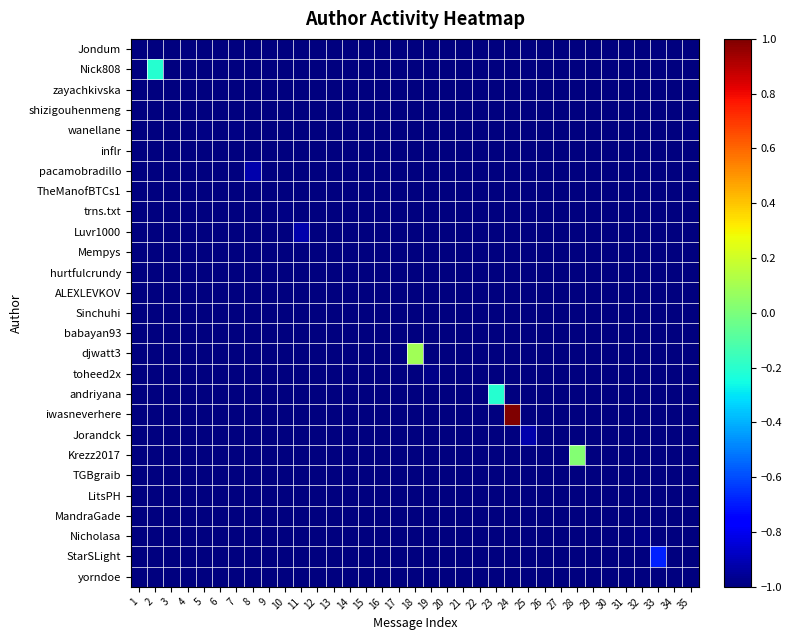

Reading right to left, extract all data points from this chart.

Jondum: 35=-1.0	34=-1.0	33=-1.0	32=-1.0	31=-1.0	30=-1.0	29=-1.0	28=-1.0	27=-1.0	26=-1.0	25=-1.0	24=-1.0	23=-1.0	22=-1.0	21=-1.0	20=-1.0	19=-1.0	18=-1.0	17=-1.0	16=-1.0	15=-1.0	14=-1.0	13=-1.0	12=-1.0	11=-1.0	10=-1.0	9=-1.0	8=-1.0	7=-1.0	6=-1.0	5=-1.0	4=-1.0	3=-1.0	2=-1.0	1=-1.0
Nick808: 35=-1.0	34=-1.0	33=-1.0	32=-1.0	31=-1.0	30=-1.0	29=-1.0	28=-1.0	27=-1.0	26=-1.0	25=-1.0	24=-1.0	23=-1.0	22=-1.0	21=-1.0	20=-1.0	19=-1.0	18=-1.0	17=-1.0	16=-1.0	15=-1.0	14=-1.0	13=-1.0	12=-1.0	11=-1.0	10=-1.0	9=-1.0	8=-1.0	7=-1.0	6=-1.0	5=-1.0	4=-1.0	3=-1.0	2=-0.2	1=-1.0
zayachkivska: 35=-1.0	34=-1.0	33=-1.0	32=-1.0	31=-1.0	30=-1.0	29=-1.0	28=-1.0	27=-1.0	26=-1.0	25=-1.0	24=-1.0	23=-1.0	22=-1.0	21=-1.0	20=-1.0	19=-1.0	18=-1.0	17=-1.0	16=-1.0	15=-1.0	14=-1.0	13=-1.0	12=-1.0	11=-1.0	10=-1.0	9=-1.0	8=-1.0	7=-1.0	6=-1.0	5=-1.0	4=-1.0	3=-1.0	2=-1.0	1=-1.0
shizigouhenmeng: 35=-1.0	34=-1.0	33=-1.0	32=-1.0	31=-1.0	30=-1.0	29=-1.0	28=-1.0	27=-1.0	26=-1.0	25=-1.0	24=-1.0	23=-1.0	22=-1.0	21=-1.0	20=-1.0	19=-1.0	18=-1.0	17=-1.0	16=-1.0	15=-1.0	14=-1.0	13=-1.0	12=-1.0	11=-1.0	10=-1.0	9=-1.0	8=-1.0	7=-1.0	6=-1.0	5=-1.0	4=-1.0	3=-1.0	2=-1.0	1=-1.0
wanellane: 35=-1.0	34=-1.0	33=-1.0	32=-1.0	31=-1.0	30=-1.0	29=-1.0	28=-1.0	27=-1.0	26=-1.0	25=-1.0	24=-1.0	23=-1.0	22=-1.0	21=-1.0	20=-1.0	19=-1.0	18=-1.0	17=-1.0	16=-1.0	15=-1.0	14=-1.0	13=-1.0	12=-1.0	11=-1.0	10=-1.0	9=-1.0	8=-1.0	7=-1.0	6=-1.0	5=-1.0	4=-1.0	3=-1.0	2=-1.0	1=-1.0
inflr: 35=-1.0	34=-1.0	33=-1.0	32=-1.0	31=-1.0	30=-1.0	29=-1.0	28=-1.0	27=-1.0	26=-1.0	25=-1.0	24=-1.0	23=-1.0	22=-1.0	21=-1.0	20=-1.0	19=-1.0	18=-1.0	17=-1.0	16=-1.0	15=-1.0	14=-1.0	13=-1.0	12=-1.0	11=-1.0	10=-1.0	9=-1.0	8=-1.0	7=-1.0	6=-1.0	5=-1.0	4=-1.0	3=-1.0	2=-1.0	1=-1.0
pacamobradillo: 35=-1.0	34=-1.0	33=-1.0	32=-1.0	31=-1.0	30=-1.0	29=-1.0	28=-1.0	27=-1.0	26=-1.0	25=-1.0	24=-1.0	23=-1.0	22=-1.0	21=-1.0	20=-1.0	19=-1.0	18=-1.0	17=-1.0	16=-1.0	15=-1.0	14=-1.0	13=-1.0	12=-1.0	11=-1.0	10=-1.0	9=-1.0	8=-0.9	7=-1.0	6=-1.0	5=-1.0	4=-1.0	3=-1.0	2=-1.0	1=-1.0
TheManofBTCs1: 35=-1.0	34=-1.0	33=-1.0	32=-1.0	31=-1.0	30=-1.0	29=-1.0	28=-1.0	27=-1.0	26=-1.0	25=-1.0	24=-1.0	23=-1.0	22=-1.0	21=-1.0	20=-1.0	19=-1.0	18=-1.0	17=-1.0	16=-1.0	15=-1.0	14=-1.0	13=-1.0	12=-1.0	11=-1.0	10=-1.0	9=-1.0	8=-1.0	7=-1.0	6=-1.0	5=-1.0	4=-1.0	3=-1.0	2=-1.0	1=-1.0
trns.txt: 35=-1.0	34=-1.0	33=-1.0	32=-1.0	31=-1.0	30=-1.0	29=-1.0	28=-1.0	27=-1.0	26=-1.0	25=-1.0	24=-1.0	23=-1.0	22=-1.0	21=-1.0	20=-1.0	19=-1.0	18=-1.0	17=-1.0	16=-1.0	15=-1.0	14=-1.0	13=-1.0	12=-1.0	11=-1.0	10=-1.0	9=-1.0	8=-1.0	7=-1.0	6=-1.0	5=-1.0	4=-1.0	3=-1.0	2=-1.0	1=-1.0
Luvr1000: 35=-1.0	34=-1.0	33=-1.0	32=-1.0	31=-1.0	30=-1.0	29=-1.0	28=-1.0	27=-1.0	26=-1.0	25=-1.0	24=-1.0	23=-1.0	22=-1.0	21=-1.0	20=-1.0	19=-1.0	18=-1.0	17=-1.0	16=-1.0	15=-1.0	14=-1.0	13=-1.0	12=-1.0	11=-0.9	10=-1.0	9=-1.0	8=-1.0	7=-1.0	6=-1.0	5=-1.0	4=-1.0	3=-1.0	2=-1.0	1=-1.0
Mempys: 35=-1.0	34=-1.0	33=-1.0	32=-1.0	31=-1.0	30=-1.0	29=-1.0	28=-1.0	27=-1.0	26=-1.0	25=-1.0	24=-1.0	23=-1.0	22=-1.0	21=-1.0	20=-1.0	19=-1.0	18=-1.0	17=-1.0	16=-1.0	15=-1.0	14=-1.0	13=-1.0	12=-1.0	11=-1.0	10=-1.0	9=-1.0	8=-1.0	7=-1.0	6=-1.0	5=-1.0	4=-1.0	3=-1.0	2=-1.0	1=-1.0
hurtfulcrundy: 35=-1.0	34=-1.0	33=-1.0	32=-1.0	31=-1.0	30=-1.0	29=-1.0	28=-1.0	27=-1.0	26=-1.0	25=-1.0	24=-1.0	23=-1.0	22=-1.0	21=-1.0	20=-1.0	19=-1.0	18=-1.0	17=-1.0	16=-1.0	15=-1.0	14=-1.0	13=-1.0	12=-1.0	11=-1.0	10=-1.0	9=-1.0	8=-1.0	7=-1.0	6=-1.0	5=-1.0	4=-1.0	3=-1.0	2=-1.0	1=-1.0
ALEXLEVKOV: 35=-1.0	34=-1.0	33=-1.0	32=-1.0	31=-1.0	30=-1.0	29=-1.0	28=-1.0	27=-1.0	26=-1.0	25=-1.0	24=-1.0	23=-1.0	22=-1.0	21=-1.0	20=-1.0	19=-1.0	18=-1.0	17=-1.0	16=-1.0	15=-1.0	14=-1.0	13=-1.0	12=-1.0	11=-1.0	10=-1.0	9=-1.0	8=-1.0	7=-1.0	6=-1.0	5=-1.0	4=-1.0	3=-1.0	2=-1.0	1=-1.0
Sinchuhi: 35=-1.0	34=-1.0	33=-1.0	32=-1.0	31=-1.0	30=-1.0	29=-1.0	28=-1.0	27=-1.0	26=-1.0	25=-1.0	24=-1.0	23=-1.0	22=-1.0	21=-1.0	20=-1.0	19=-1.0	18=-1.0	17=-1.0	16=-1.0	15=-1.0	14=-1.0	13=-1.0	12=-1.0	11=-1.0	10=-1.0	9=-1.0	8=-1.0	7=-1.0	6=-1.0	5=-1.0	4=-1.0	3=-1.0	2=-1.0	1=-1.0
babayan93: 35=-1.0	34=-1.0	33=-1.0	32=-1.0	31=-1.0	30=-1.0	29=-1.0	28=-1.0	27=-1.0	26=-1.0	25=-1.0	24=-1.0	23=-1.0	22=-1.0	21=-1.0	20=-1.0	19=-1.0	18=-1.0	17=-1.0	16=-1.0	15=-1.0	14=-1.0	13=-1.0	12=-1.0	11=-1.0	10=-1.0	9=-1.0	8=-1.0	7=-1.0	6=-1.0	5=-1.0	4=-1.0	3=-1.0	2=-1.0	1=-1.0
djwatt3: 35=-1.0	34=-1.0	33=-1.0	32=-1.0	31=-1.0	30=-1.0	29=-1.0	28=-1.0	27=-1.0	26=-1.0	25=-1.0	24=-1.0	23=-1.0	22=-1.0	21=-1.0	20=-1.0	19=-1.0	18=0.1	17=-1.0	16=-1.0	15=-1.0	14=-1.0	13=-1.0	12=-1.0	11=-1.0	10=-1.0	9=-1.0	8=-1.0	7=-1.0	6=-1.0	5=-1.0	4=-1.0	3=-1.0	2=-1.0	1=-1.0
toheed2x: 35=-1.0	34=-1.0	33=-1.0	32=-1.0	31=-1.0	30=-1.0	29=-1.0	28=-1.0	27=-1.0	26=-1.0	25=-1.0	24=-1.0	23=-1.0	22=-1.0	21=-1.0	20=-1.0	19=-1.0	18=-1.0	17=-1.0	16=-1.0	15=-1.0	14=-1.0	13=-1.0	12=-1.0	11=-1.0	10=-1.0	9=-1.0	8=-1.0	7=-1.0	6=-1.0	5=-1.0	4=-1.0	3=-1.0	2=-1.0	1=-1.0
andriyana: 35=-1.0	34=-1.0	33=-1.0	32=-1.0	31=-1.0	30=-1.0	29=-1.0	28=-1.0	27=-1.0	26=-1.0	25=-1.0	24=-1.0	23=-0.2	22=-1.0	21=-1.0	20=-1.0	19=-1.0	18=-1.0	17=-1.0	16=-1.0	15=-1.0	14=-1.0	13=-1.0	12=-1.0	11=-1.0	10=-1.0	9=-1.0	8=-1.0	7=-1.0	6=-1.0	5=-1.0	4=-1.0	3=-1.0	2=-1.0	1=-1.0
iwasneverhere: 35=-1.0	34=-1.0	33=-1.0	32=-1.0	31=-1.0	30=-1.0	29=-1.0	28=-1.0	27=-1.0	26=-1.0	25=-1.0	24=1.0	23=-1.0	22=-1.0	21=-1.0	20=-1.0	19=-1.0	18=-1.0	17=-1.0	16=-1.0	15=-1.0	14=-1.0	13=-1.0	12=-1.0	11=-1.0	10=-1.0	9=-1.0	8=-1.0	7=-1.0	6=-1.0	5=-1.0	4=-1.0	3=-1.0	2=-1.0	1=-1.0
Jorandck: 35=-1.0	34=-1.0	33=-1.0	32=-1.0	31=-1.0	30=-1.0	29=-1.0	28=-1.0	27=-1.0	26=-1.0	25=-0.9	24=-1.0	23=-1.0	22=-1.0	21=-1.0	20=-1.0	19=-1.0	18=-1.0	17=-1.0	16=-1.0	15=-1.0	14=-1.0	13=-1.0	12=-1.0	11=-1.0	10=-1.0	9=-1.0	8=-1.0	7=-1.0	6=-1.0	5=-1.0	4=-1.0	3=-1.0	2=-1.0	1=-1.0
Krezz2017: 35=-1.0	34=-1.0	33=-1.0	32=-1.0	31=-1.0	30=-1.0	29=-1.0	28=0.0	27=-1.0	26=-1.0	25=-1.0	24=-1.0	23=-1.0	22=-1.0	21=-1.0	20=-1.0	19=-1.0	18=-1.0	17=-1.0	16=-1.0	15=-1.0	14=-1.0	13=-1.0	12=-1.0	11=-1.0	10=-1.0	9=-1.0	8=-1.0	7=-1.0	6=-1.0	5=-1.0	4=-1.0	3=-1.0	2=-1.0	1=-1.0
TGBgraib: 35=-1.0	34=-1.0	33=-1.0	32=-1.0	31=-1.0	30=-1.0	29=-1.0	28=-1.0	27=-1.0	26=-1.0	25=-1.0	24=-1.0	23=-1.0	22=-1.0	21=-1.0	20=-1.0	19=-1.0	18=-1.0	17=-1.0	16=-1.0	15=-1.0	14=-1.0	13=-1.0	12=-1.0	11=-1.0	10=-1.0	9=-1.0	8=-1.0	7=-1.0	6=-1.0	5=-1.0	4=-1.0	3=-1.0	2=-1.0	1=-1.0
LitsPH: 35=-1.0	34=-1.0	33=-1.0	32=-1.0	31=-1.0	30=-1.0	29=-1.0	28=-1.0	27=-1.0	26=-1.0	25=-1.0	24=-1.0	23=-1.0	22=-1.0	21=-1.0	20=-1.0	19=-1.0	18=-1.0	17=-1.0	16=-1.0	15=-1.0	14=-1.0	13=-1.0	12=-1.0	11=-1.0	10=-1.0	9=-1.0	8=-1.0	7=-1.0	6=-1.0	5=-1.0	4=-1.0	3=-1.0	2=-1.0	1=-1.0
MandraGade: 35=-1.0	34=-1.0	33=-1.0	32=-1.0	31=-1.0	30=-1.0	29=-1.0	28=-1.0	27=-1.0	26=-1.0	25=-1.0	24=-1.0	23=-1.0	22=-1.0	21=-1.0	20=-1.0	19=-1.0	18=-1.0	17=-1.0	16=-1.0	15=-1.0	14=-1.0	13=-1.0	12=-1.0	11=-1.0	10=-1.0	9=-1.0	8=-1.0	7=-1.0	6=-1.0	5=-1.0	4=-1.0	3=-1.0	2=-1.0	1=-1.0
Nicholasa: 35=-1.0	34=-1.0	33=-1.0	32=-1.0	31=-1.0	30=-1.0	29=-1.0	28=-1.0	27=-1.0	26=-1.0	25=-1.0	24=-1.0	23=-1.0	22=-1.0	21=-1.0	20=-1.0	19=-1.0	18=-1.0	17=-1.0	16=-1.0	15=-1.0	14=-1.0	13=-1.0	12=-1.0	11=-1.0	10=-1.0	9=-1.0	8=-1.0	7=-1.0	6=-1.0	5=-1.0	4=-1.0	3=-1.0	2=-1.0	1=-1.0
StarSLight: 35=-1.0	34=-1.0	33=-0.7	32=-1.0	31=-1.0	30=-1.0	29=-1.0	28=-1.0	27=-1.0	26=-1.0	25=-1.0	24=-1.0	23=-1.0	22=-1.0	21=-1.0	20=-1.0	19=-1.0	18=-1.0	17=-1.0	16=-1.0	15=-1.0	14=-1.0	13=-1.0	12=-1.0	11=-1.0	10=-1.0	9=-1.0	8=-1.0	7=-1.0	6=-1.0	5=-1.0	4=-1.0	3=-1.0	2=-1.0	1=-1.0
yorndoe: 35=-1.0	34=-1.0	33=-1.0	32=-1.0	31=-1.0	30=-1.0	29=-1.0	28=-1.0	27=-1.0	26=-1.0	25=-1.0	24=-1.0	23=-1.0	22=-1.0	21=-1.0	20=-1.0	19=-1.0	18=-1.0	17=-1.0	16=-1.0	15=-1.0	14=-1.0	13=-1.0	12=-1.0	11=-1.0	10=-1.0	9=-1.0	8=-1.0	7=-1.0	6=-1.0	5=-1.0	4=-1.0	3=-1.0	2=-1.0	1=-1.0